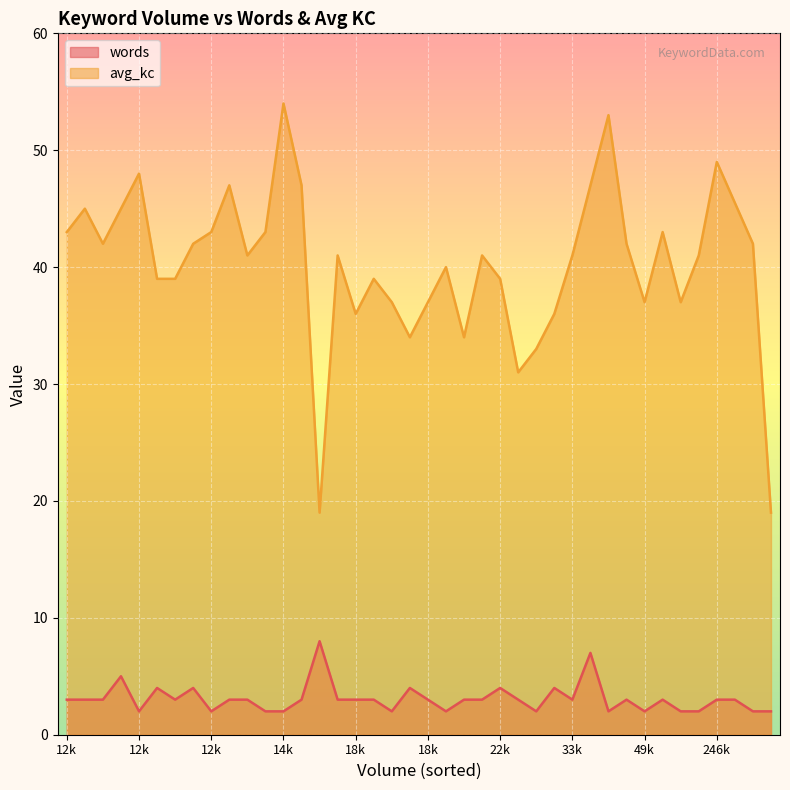

Is it true that words equals 1 at 27100?

False